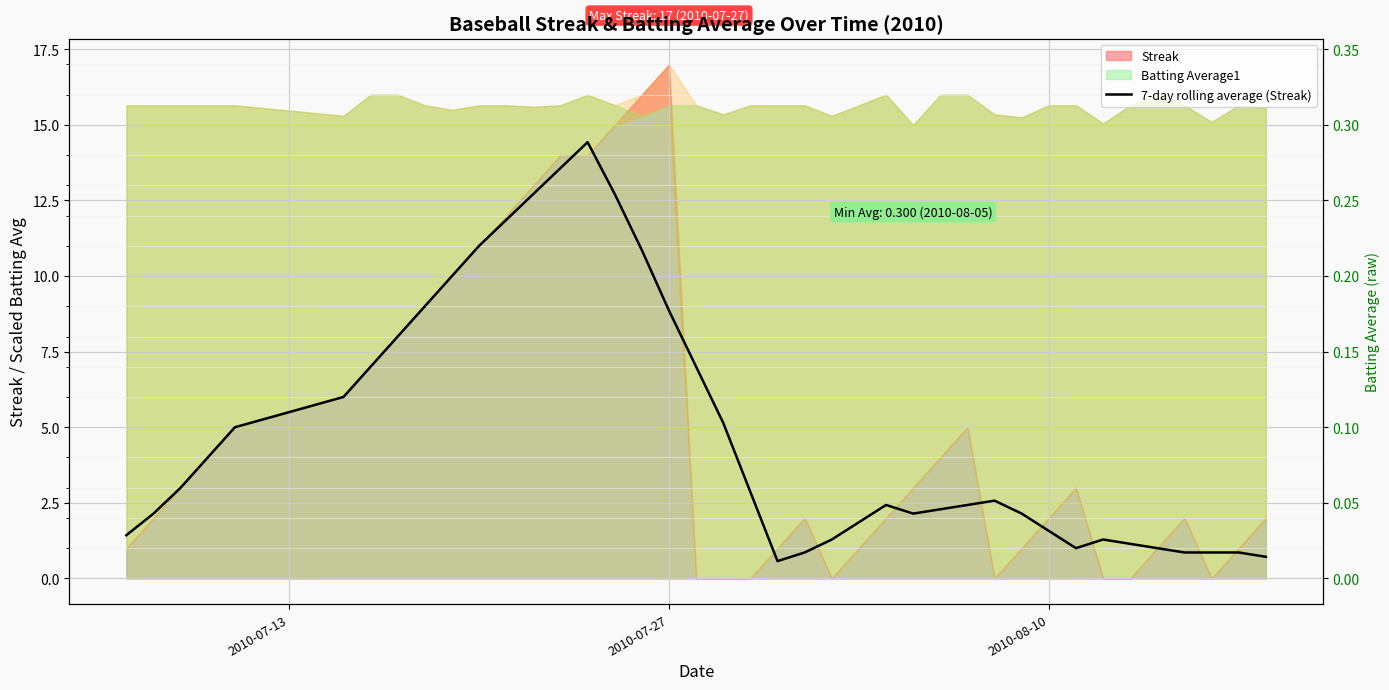

How many points are higher than both their immediate neighbors (excluding endpoints)?

4